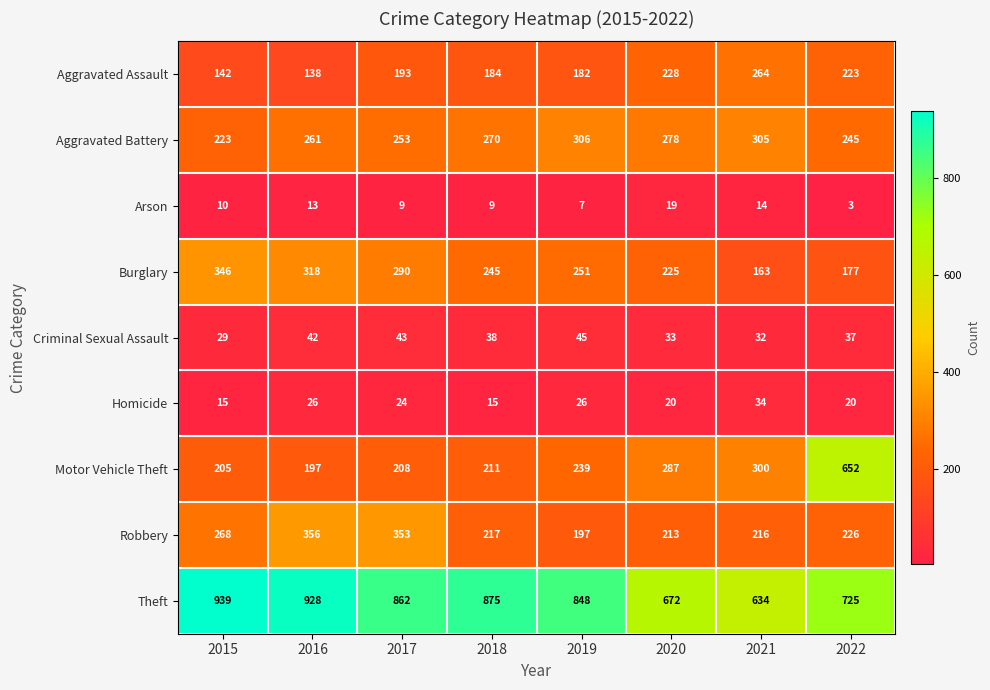

Which series has the largest total across all categories?

Theft